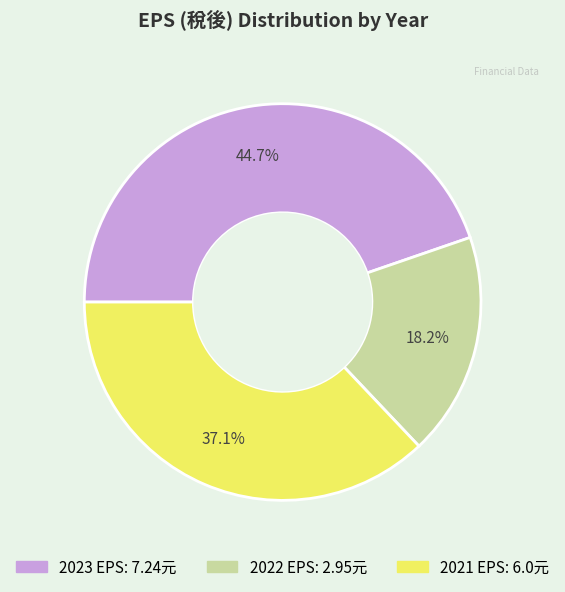

Is there any slice that represents more than half of the pie?

No